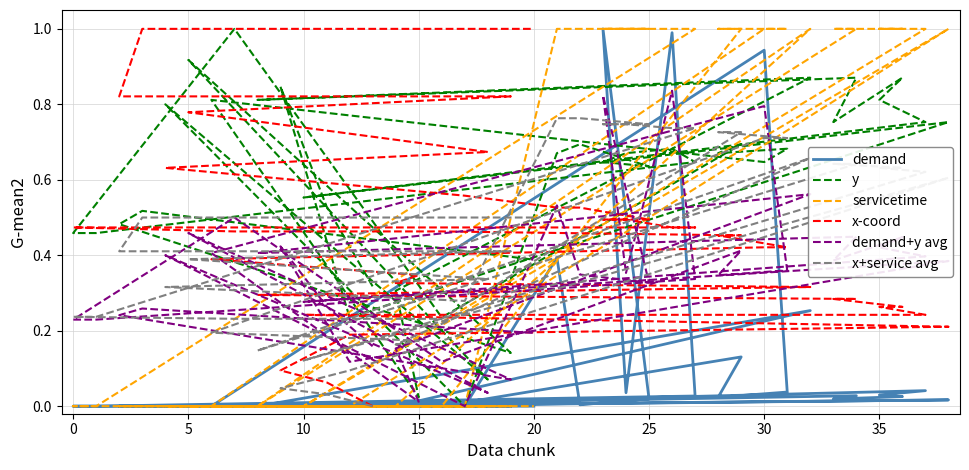

True or false: demand+y avg and servicetime intersect in this chart.

True